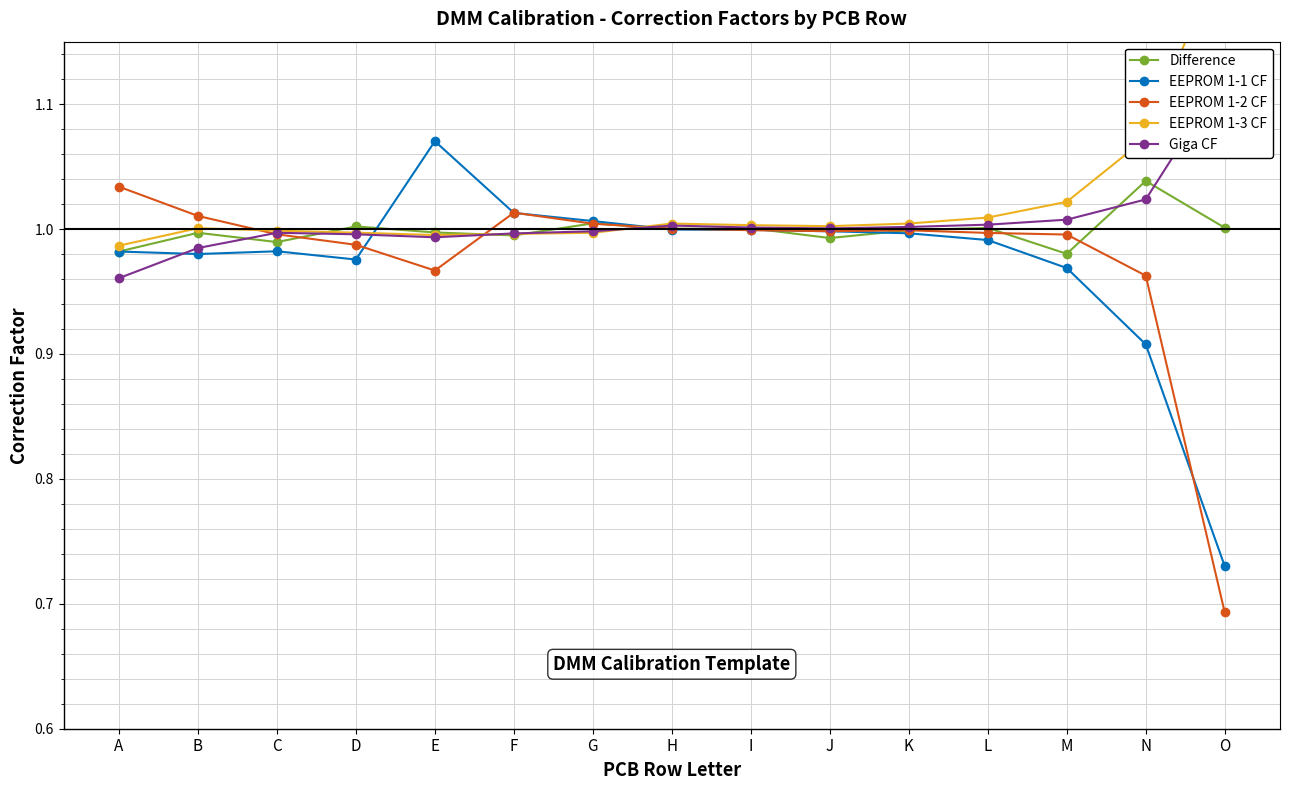

Where is EEPROM 1-1 CF nearest to the value 0?

O